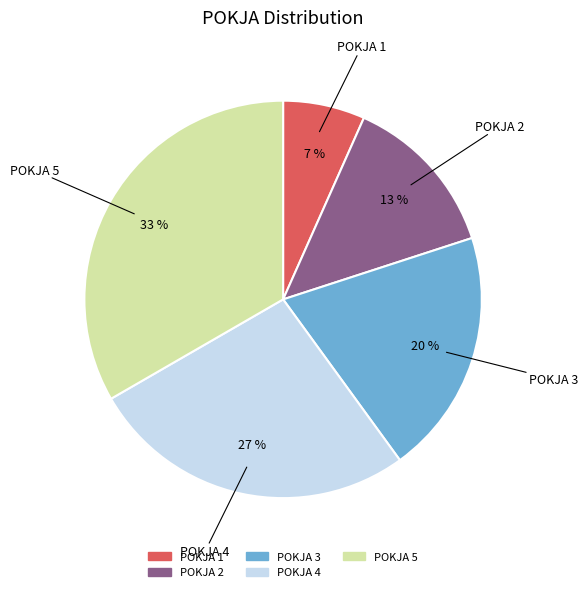

How many slices are in this pie chart?

5